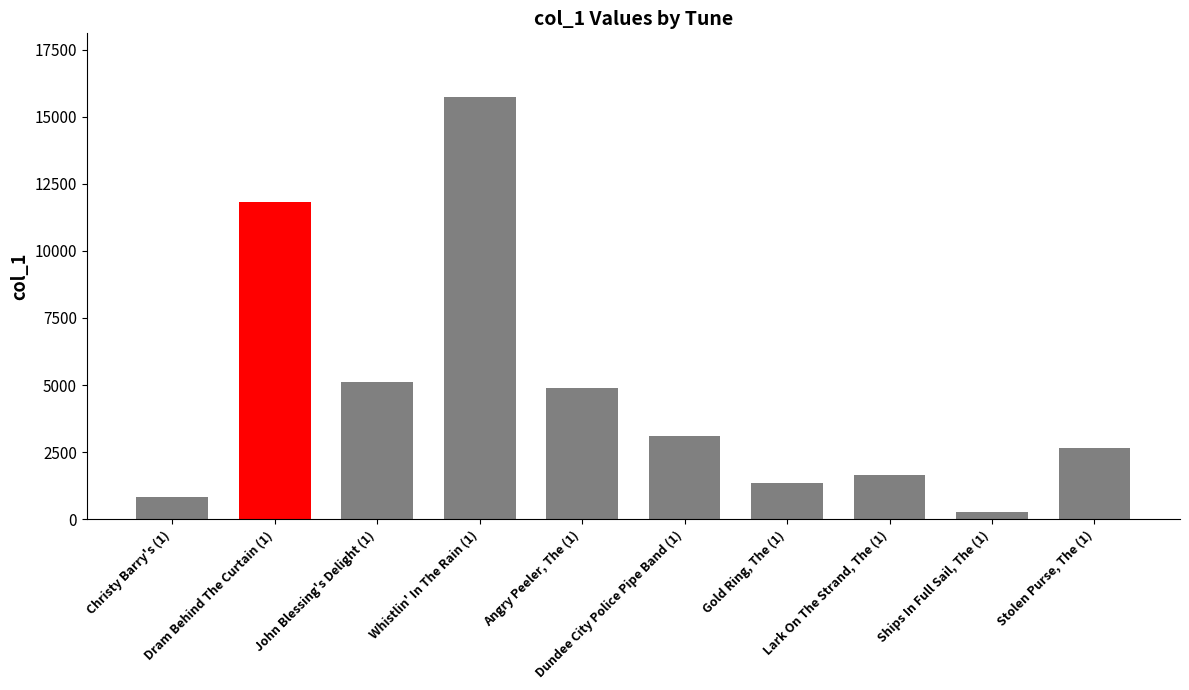

Approximately how many times larger is the value at Dram Behind The Curtain (1) compared to Christy Barry's (1)?

14.0